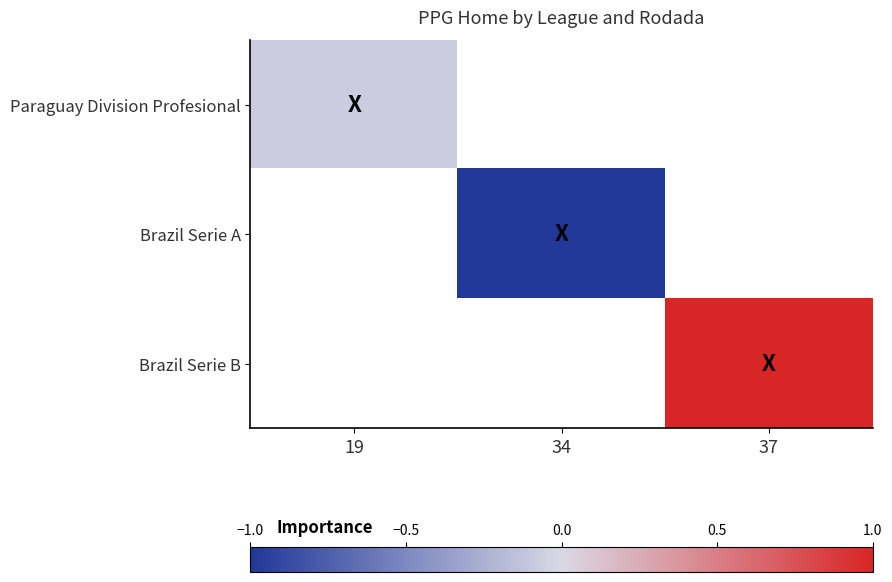

What is the approximate value of Paraguay Division Profesional at 19?

-0.1